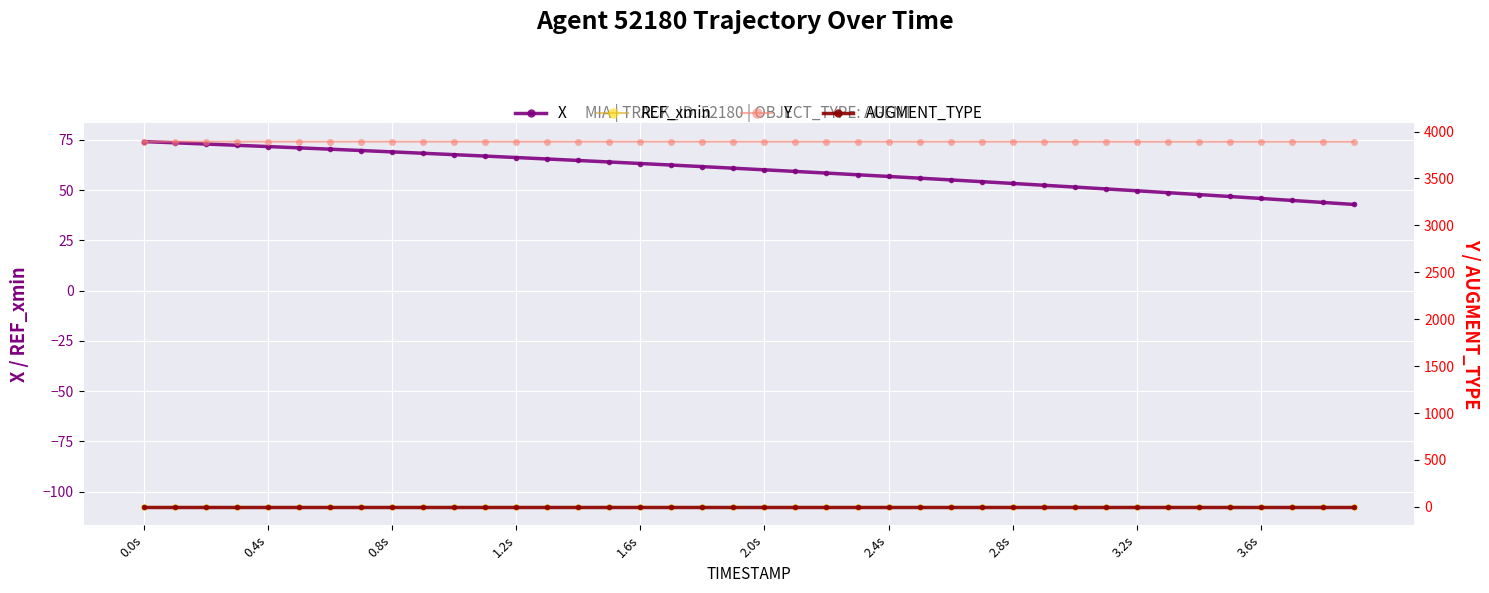

What is the minimum value for Y?

3891.4